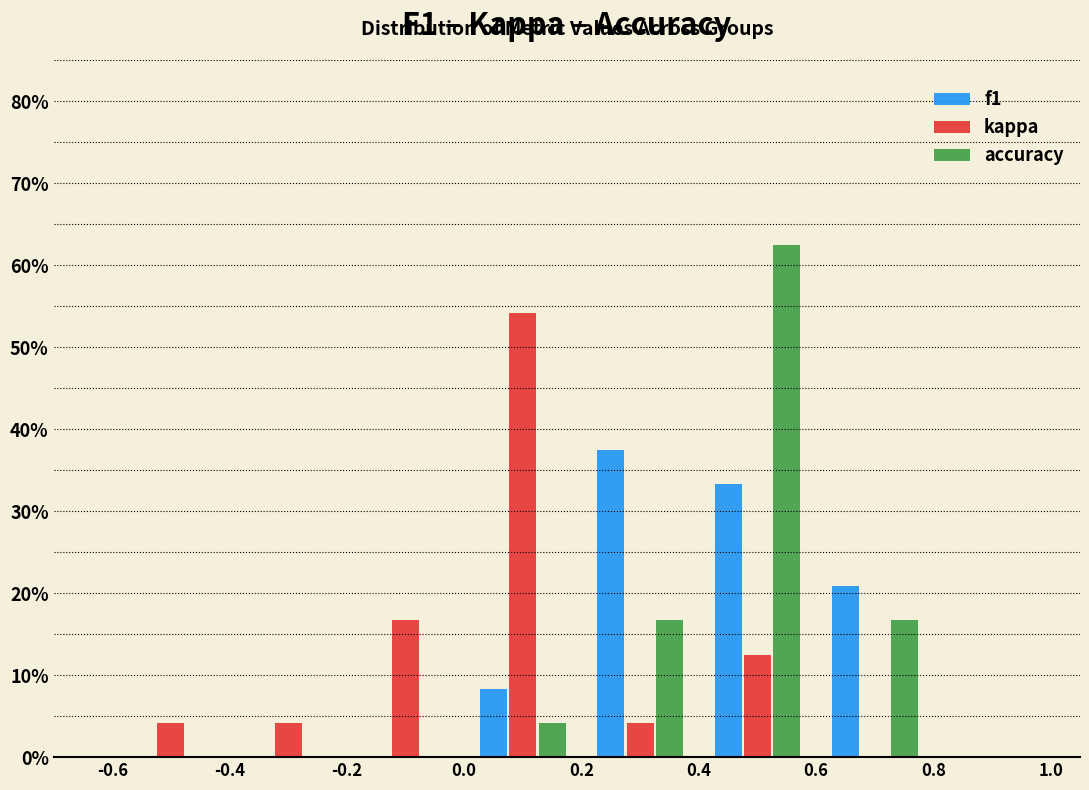

In the kappa series, which range on the x-axis has the tallest bar?

0.0 to 0.2